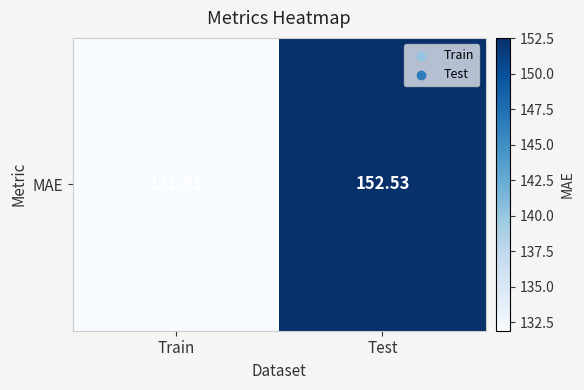

True or false: the data shows 71.4 at Train.

False